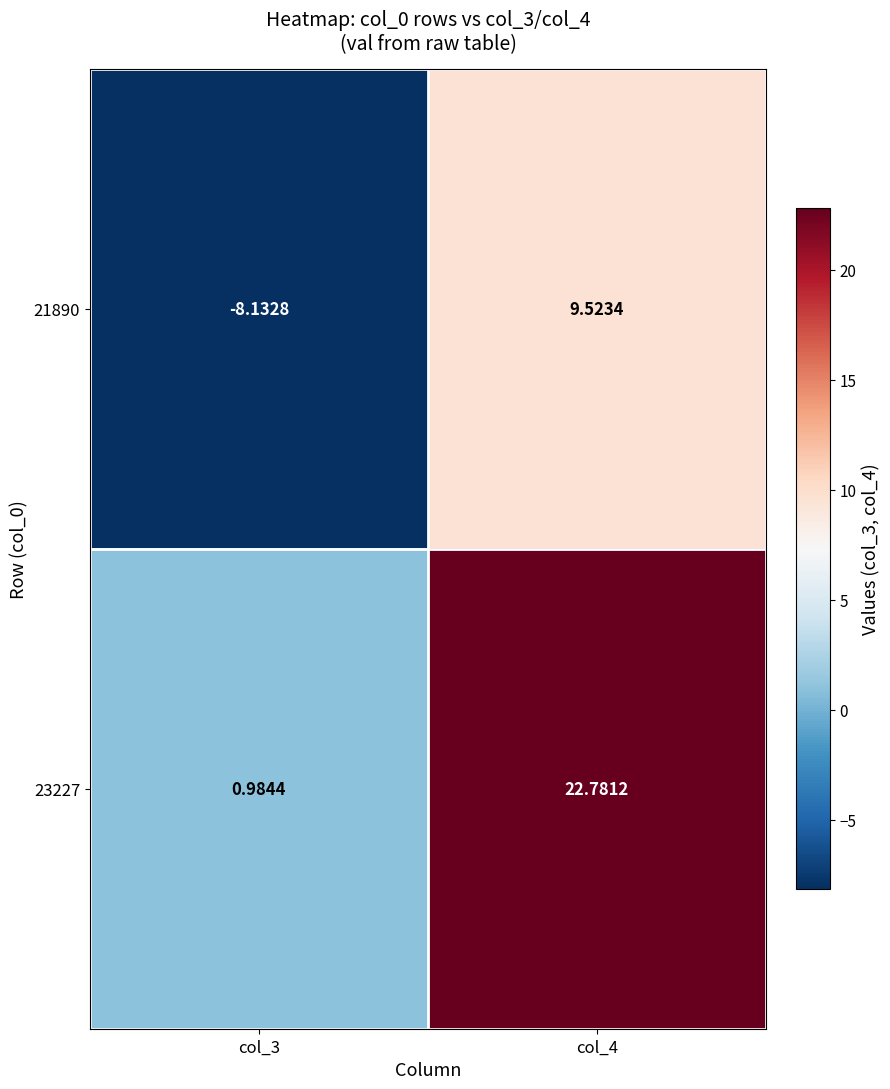

Is the value of 21890 at col_3 greater than the value of 23227 at col_4?

No